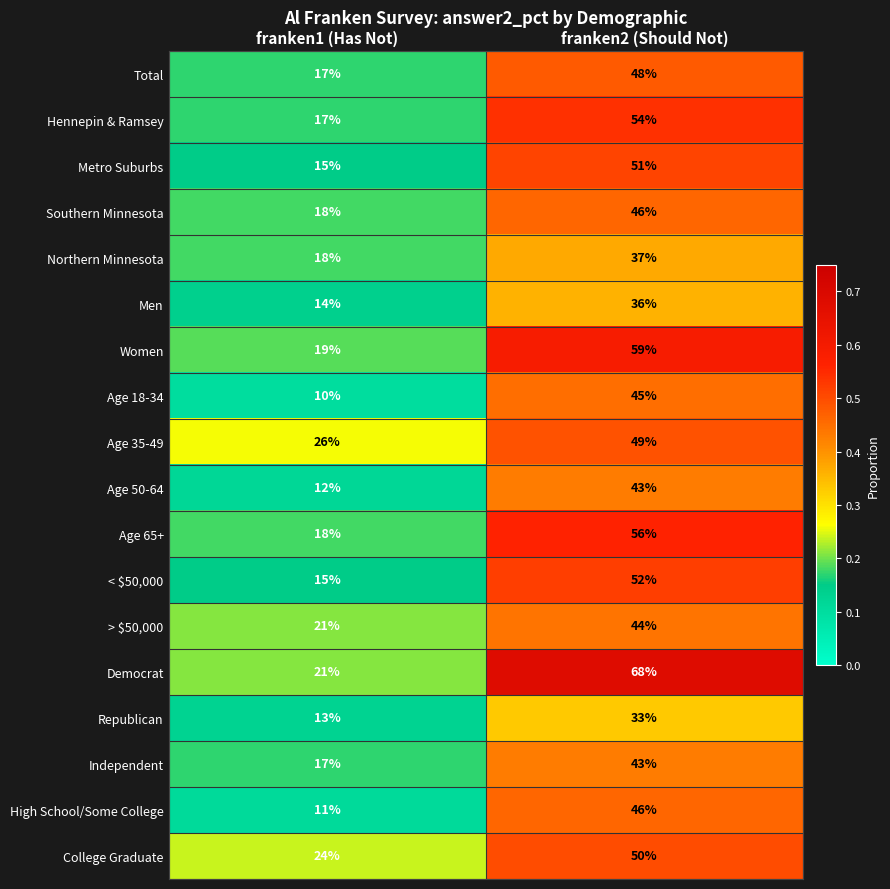

What is the approximate value of Age 18-34 at franken2 (Should Not)?

45